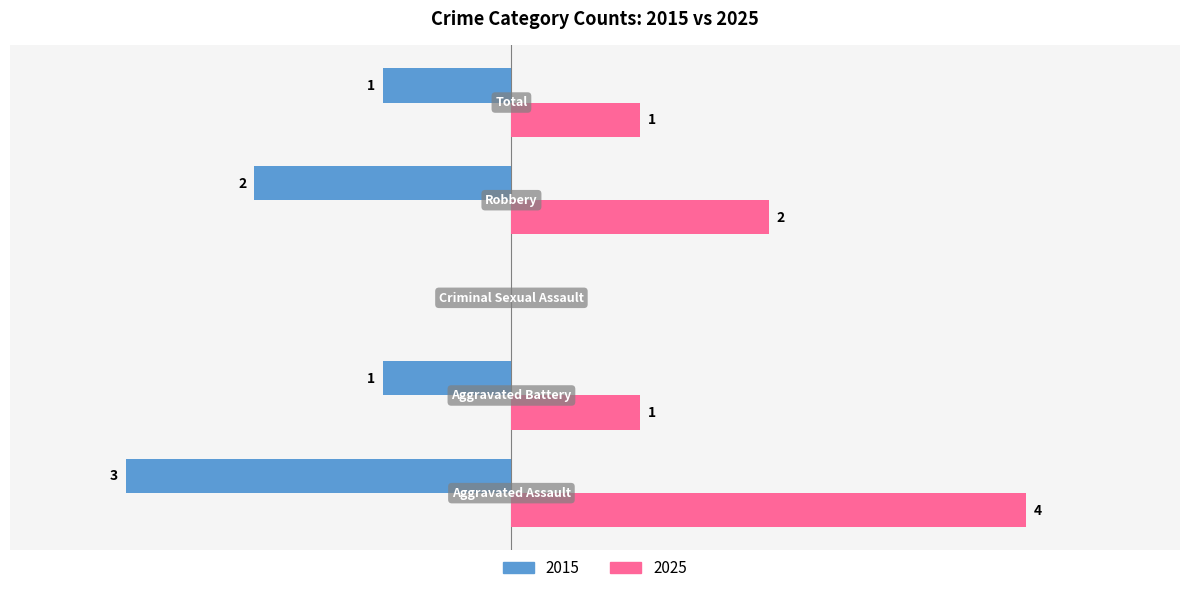

What is the label of the 5th bar from the left?

Total